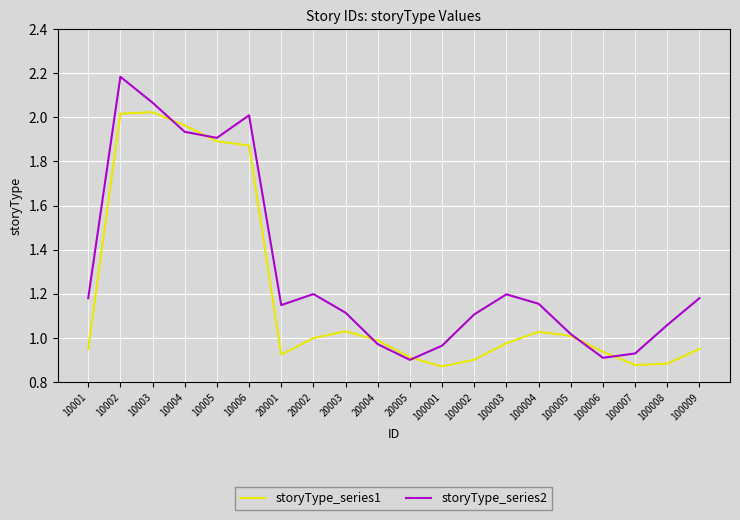

True or false: storyType_series1 has a value of 0.9 at 10001.

True